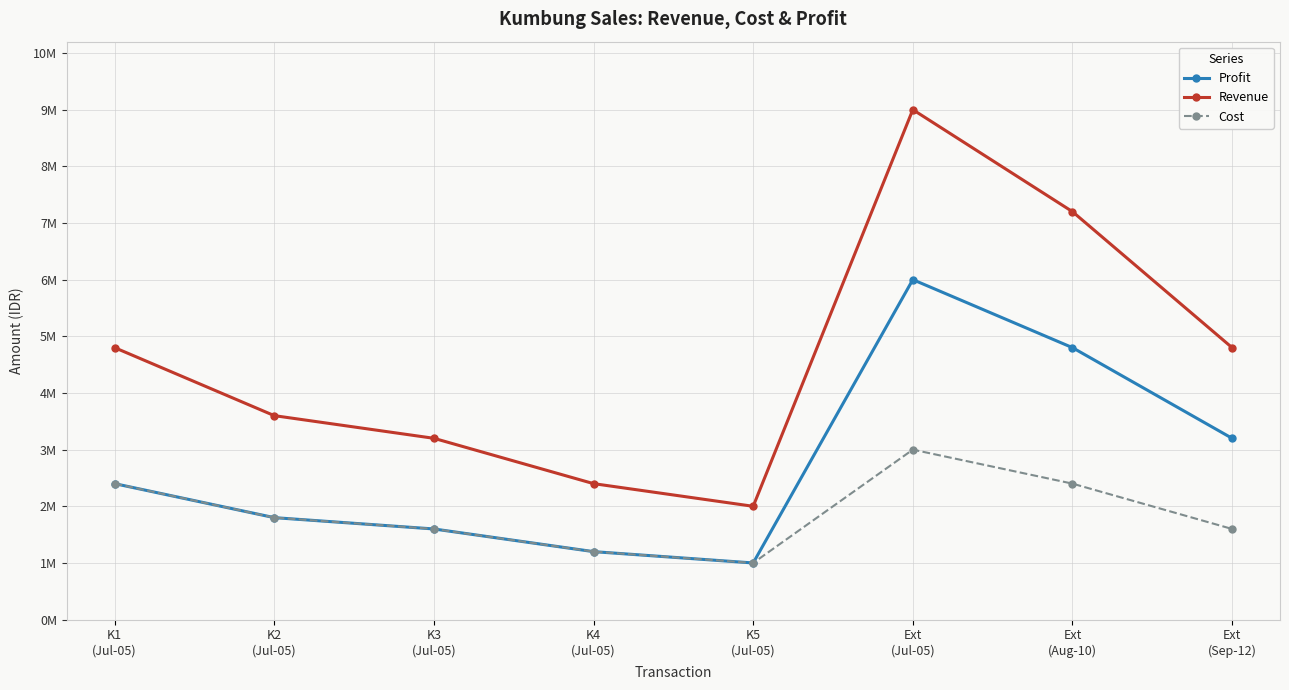

What is the total value across all series at K2
(Jul-05)?

7200000